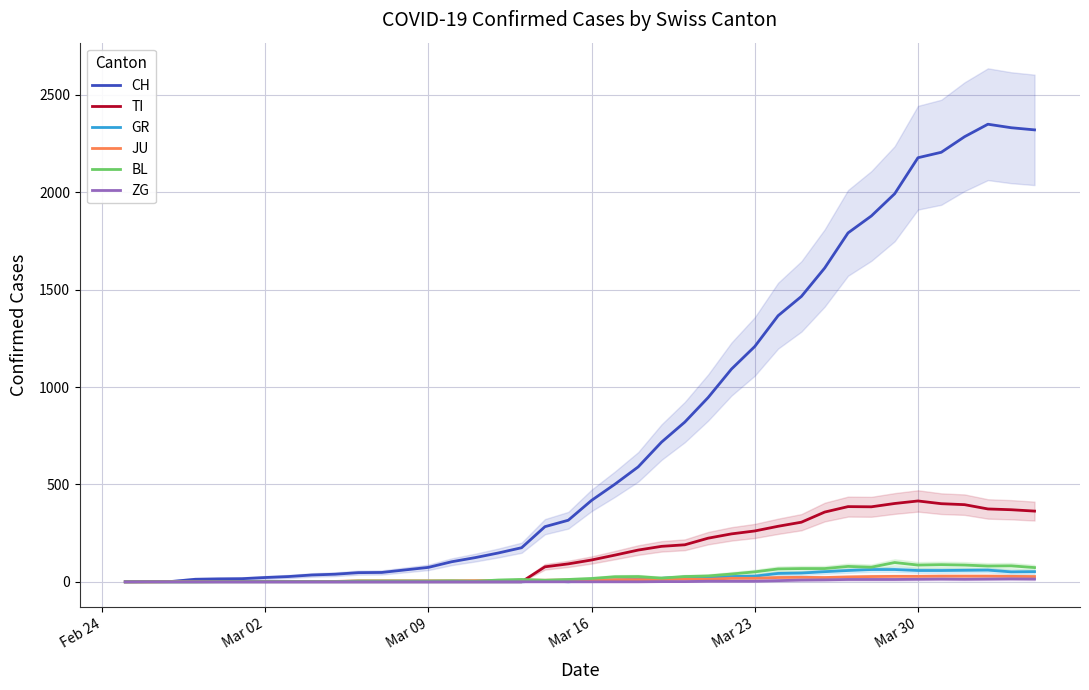

What is the highest value of the TI series?

415